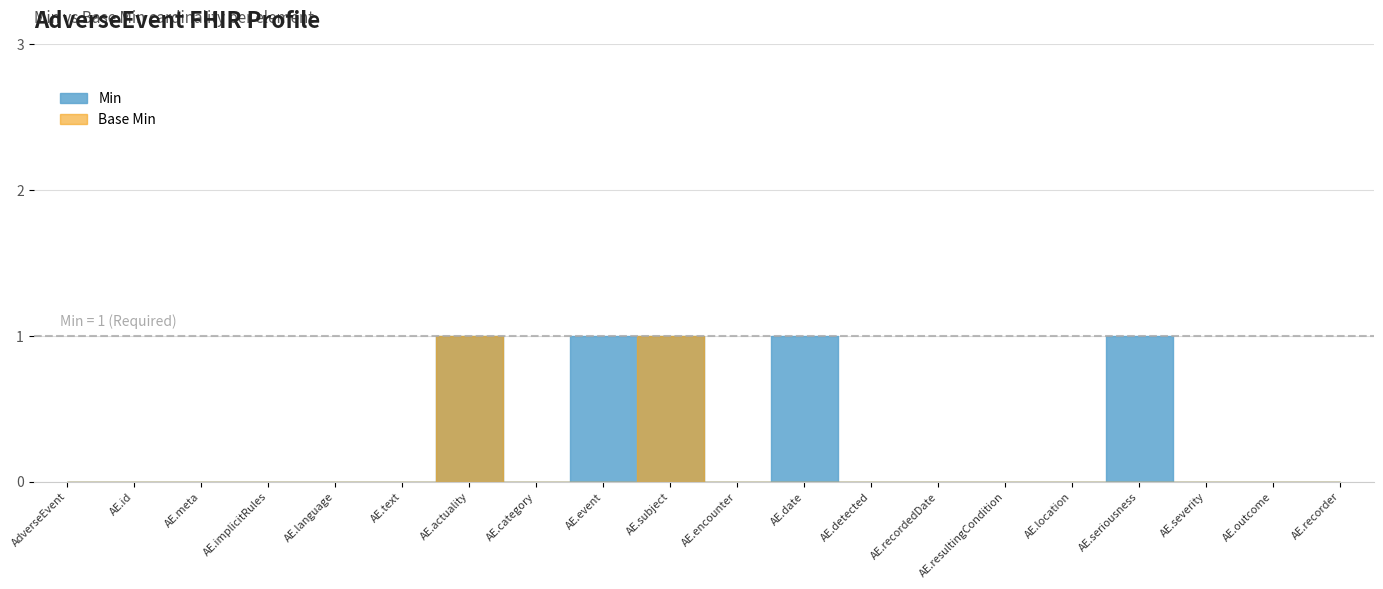

Does the chart have visible grid lines?

Yes